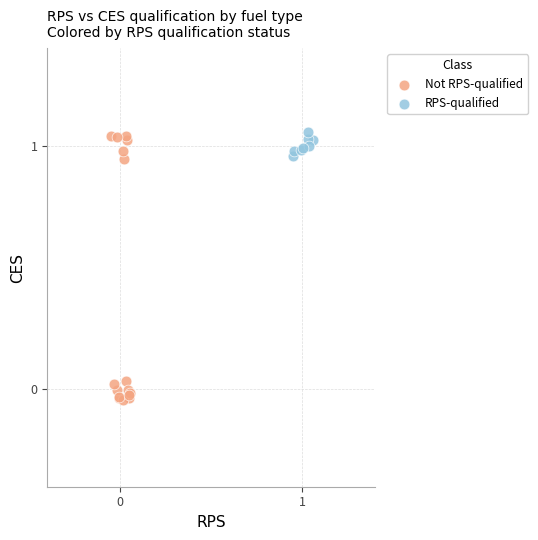

Which series has the largest Y range (max minus min)?

Not RPS-qualified